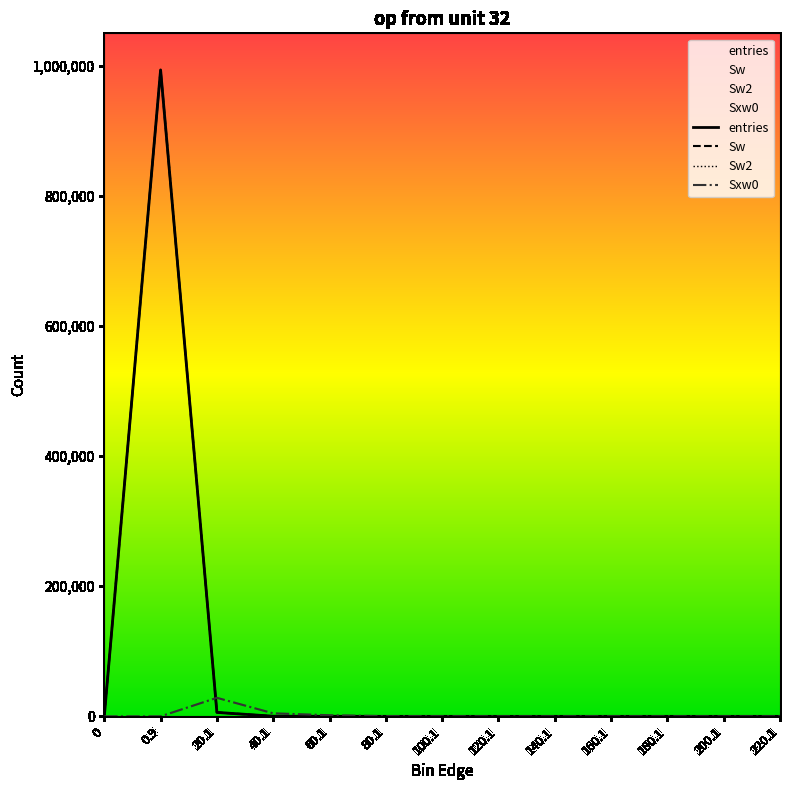

True or false: Sw has more than 1 points higher than both neighbors.

True